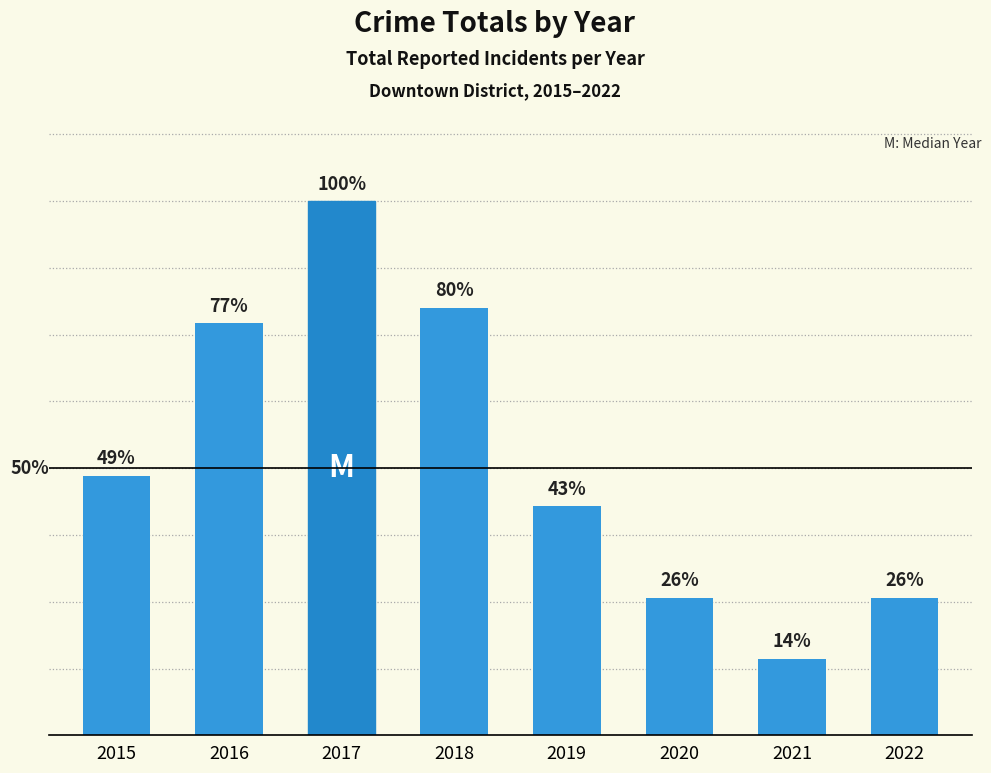

Rank the categories by value from lowest to highest.

2021, 2020, 2022, 2019, 2015, 2016, 2018, 2017